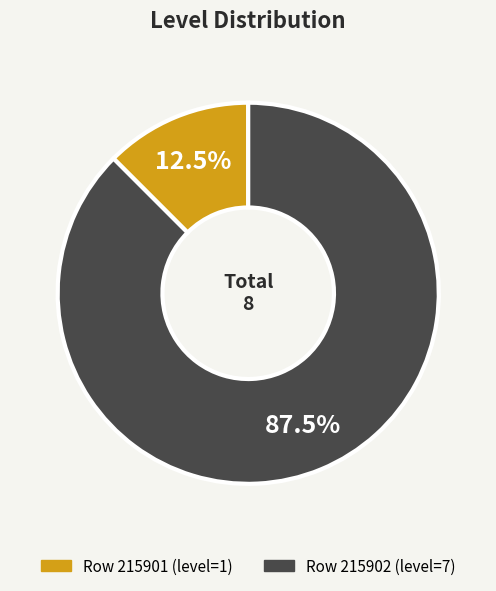

To the nearest percent, what is the average slice percentage?

50%